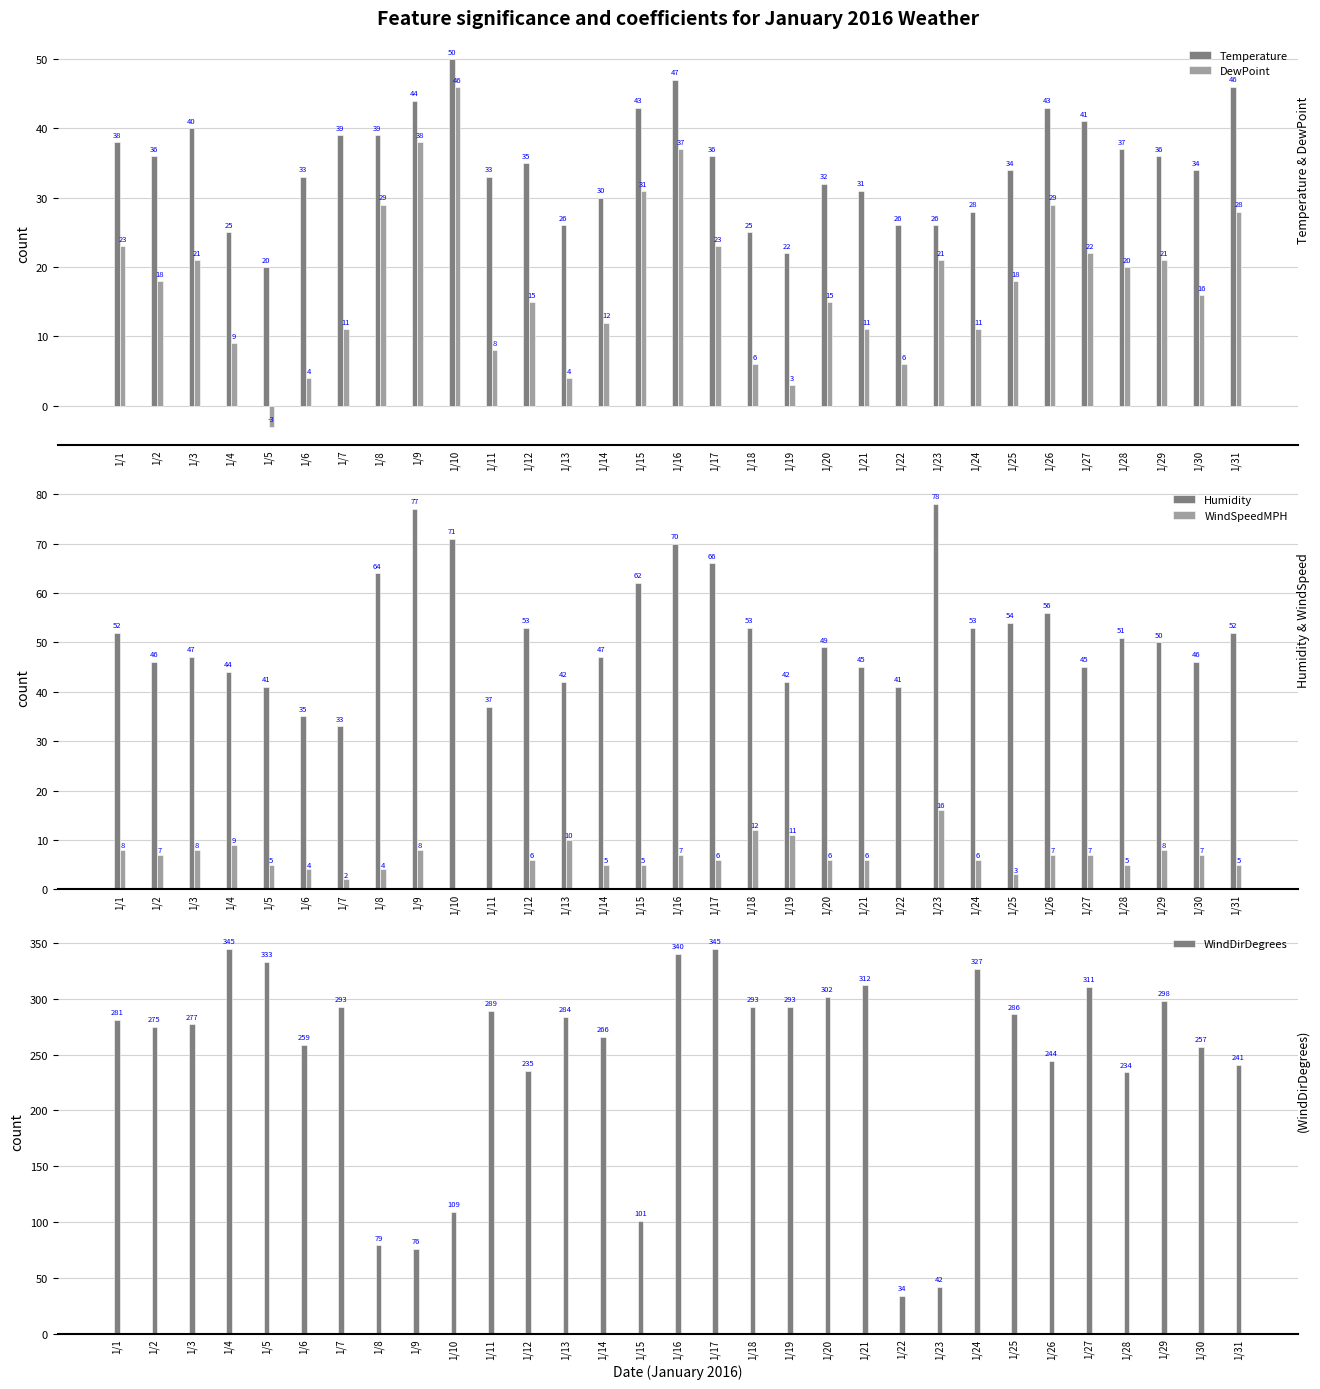

Which series has the largest total across all categories?

WindDirDegrees